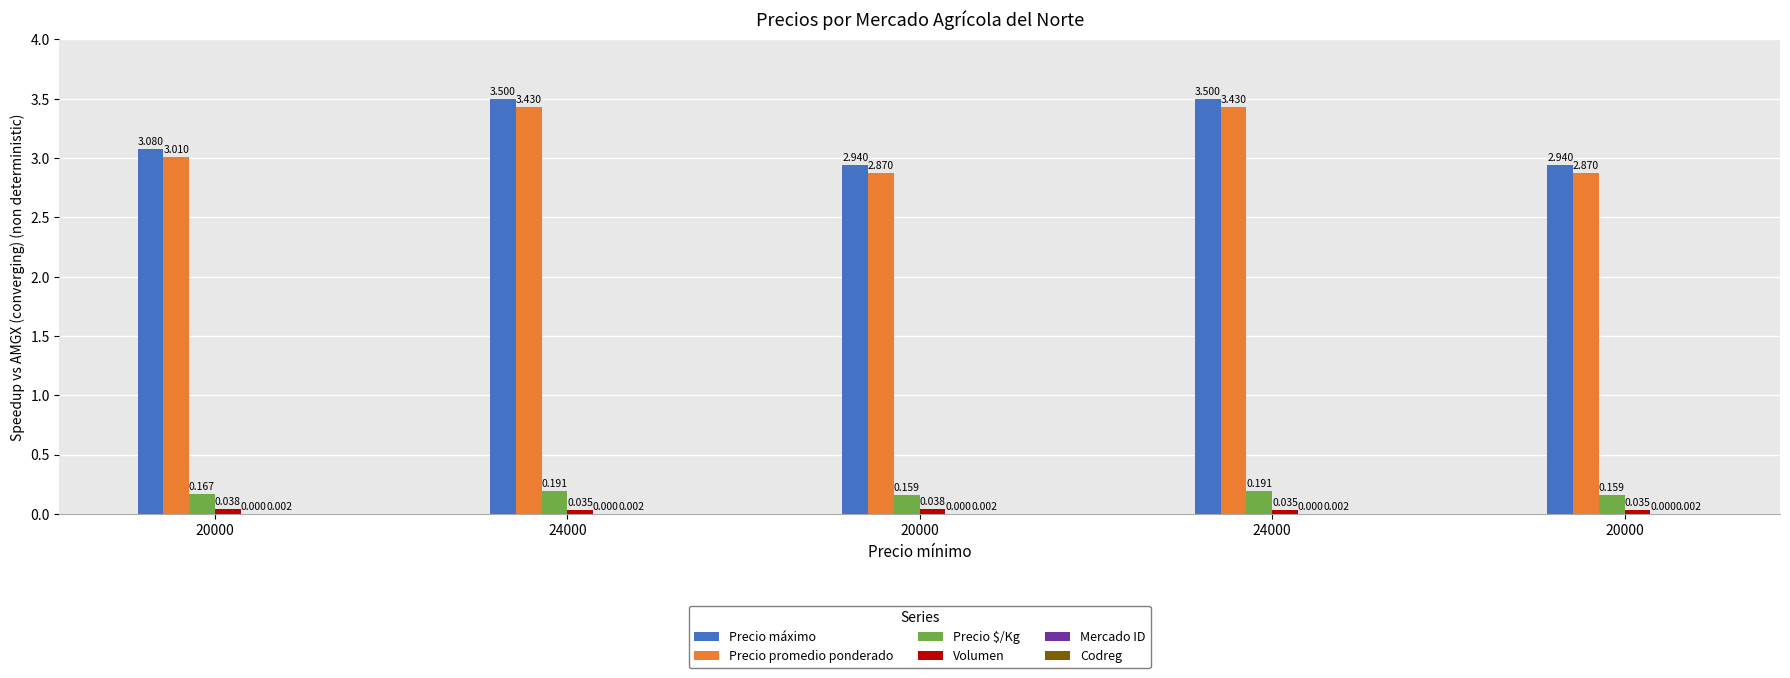

Which has a higher value, 20000 or 20000?

20000